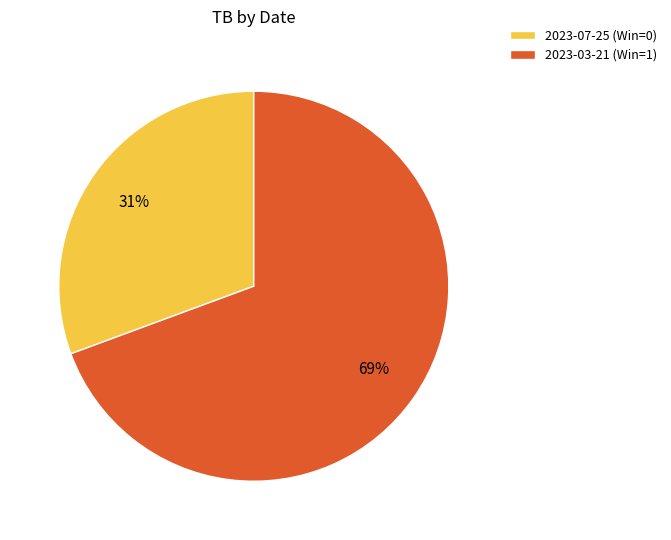

Which slice is the smallest?

2023-07-25 (Win=0)